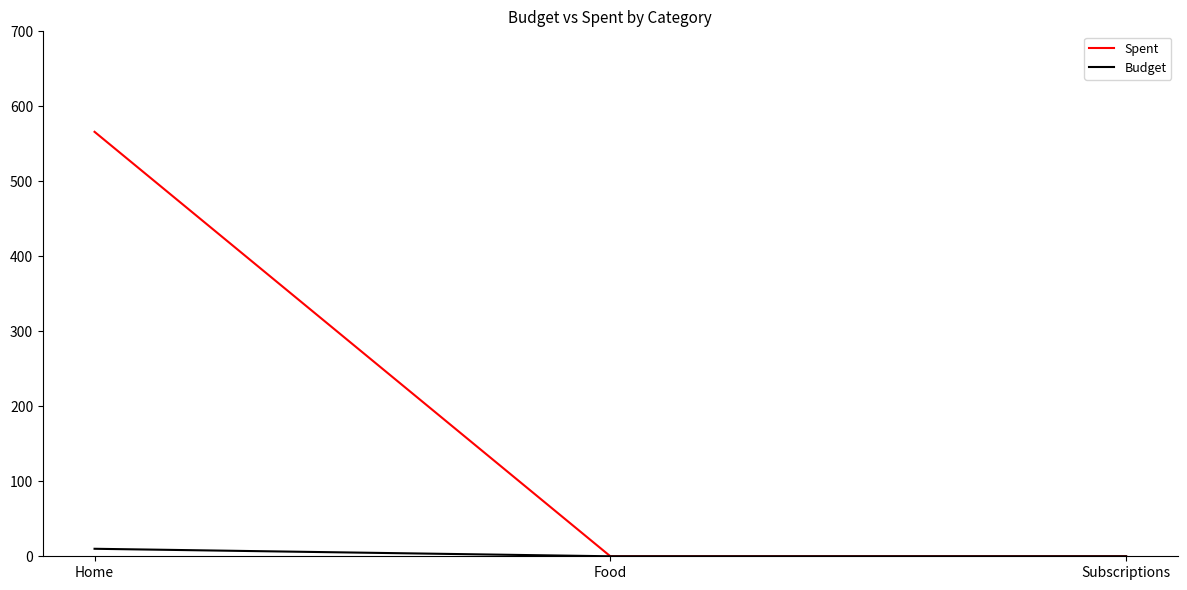

The Spent series shows 0 at Subscriptions. True or false?

True